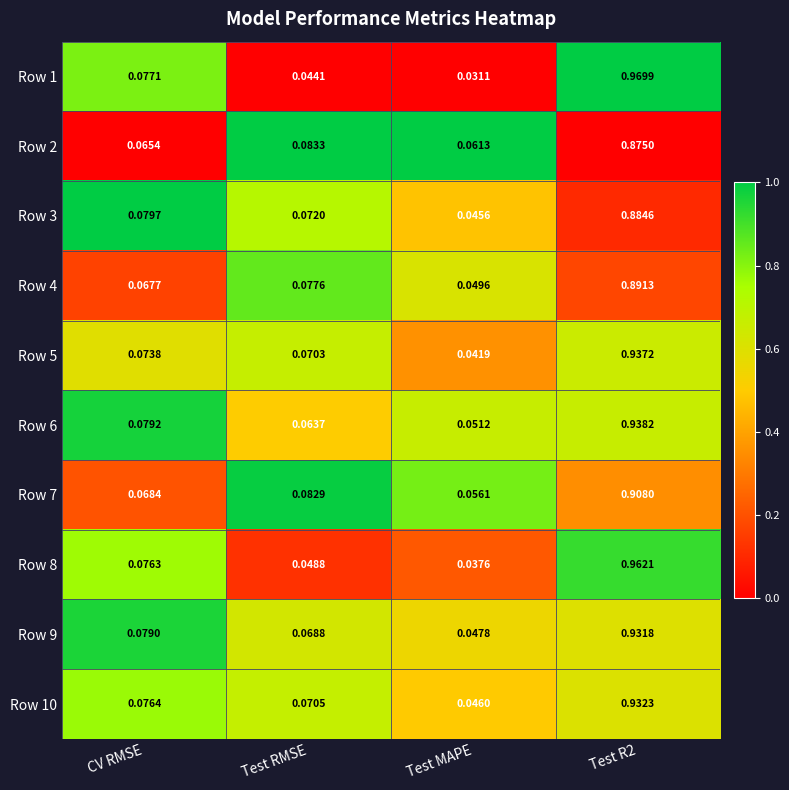

At which label is Row 6 closest to 0?

Test MAPE